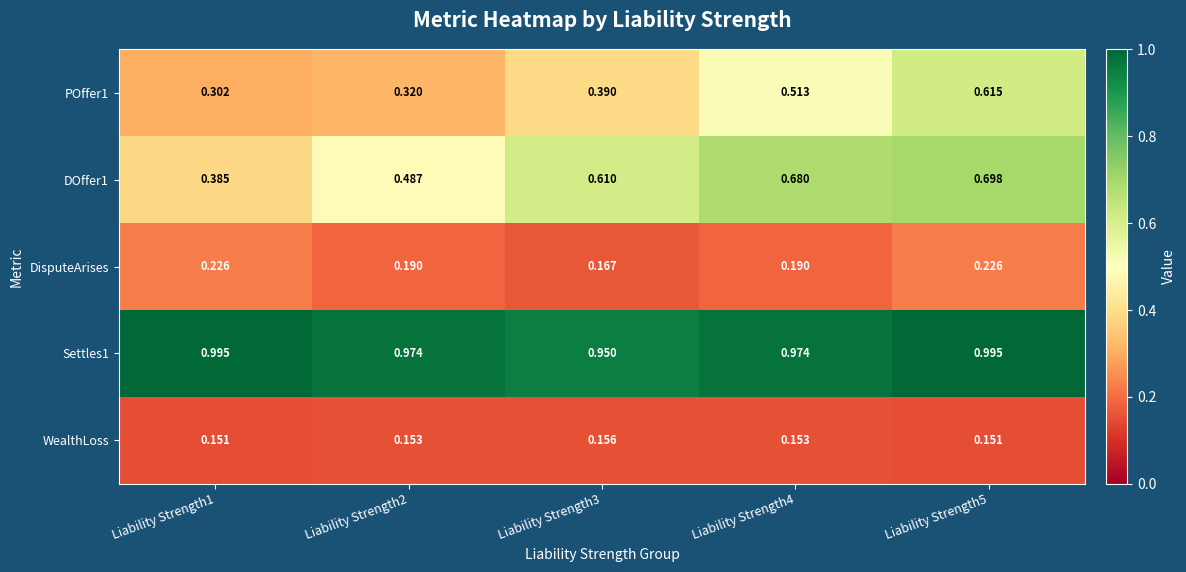

How many data points does each series have?

5